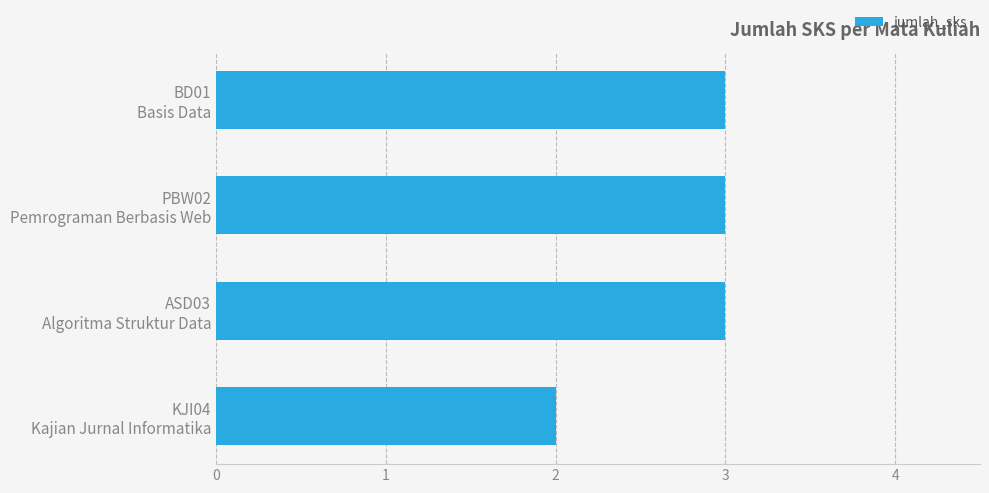

Count the values in the range 3 to 4.

3